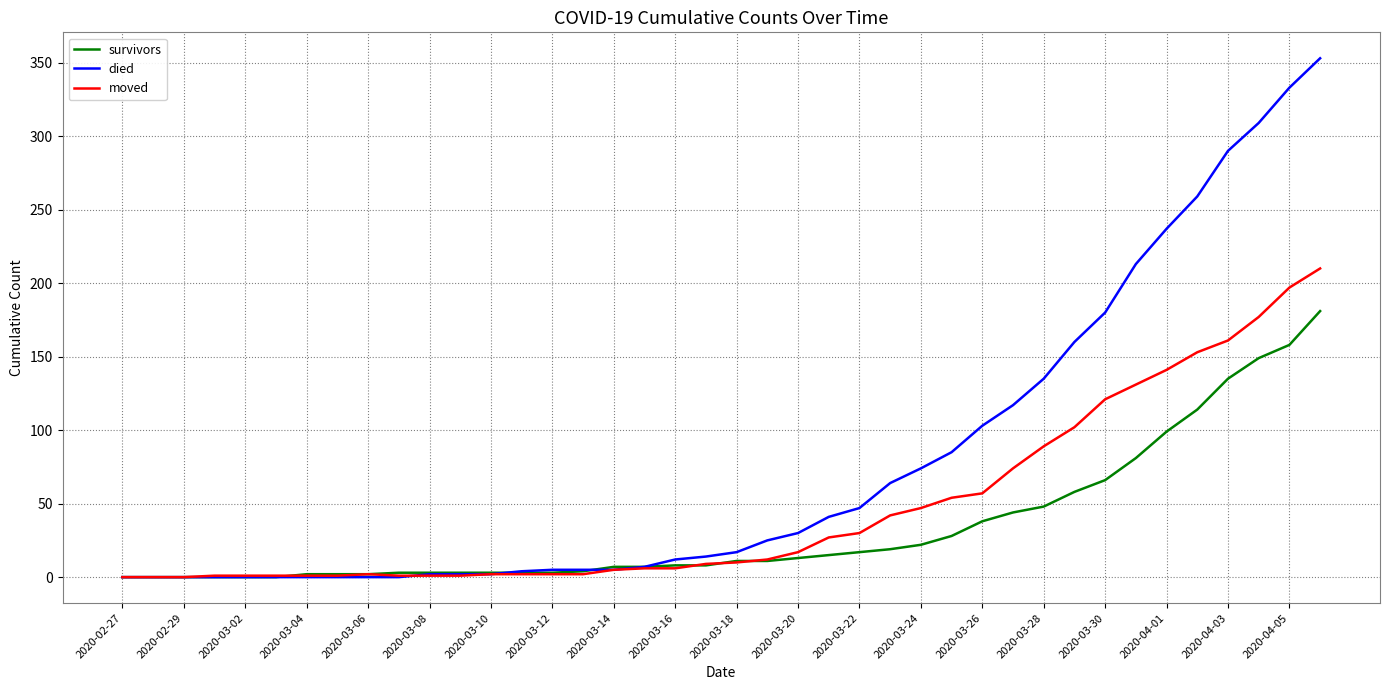

Rank the series by their maximum value, from highest to lowest.

died, moved, survivors